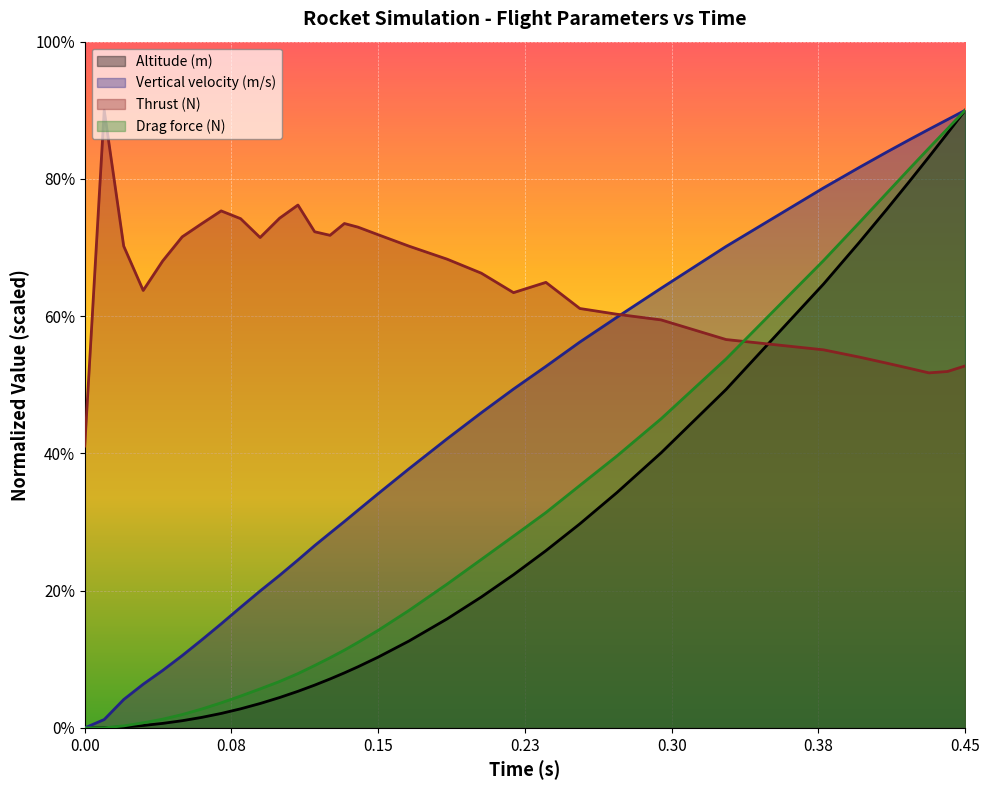

List the series in order of their peak value, lowest first.

Altitude (m), Vertical velocity (m/s), Thrust (N), Drag force (N)